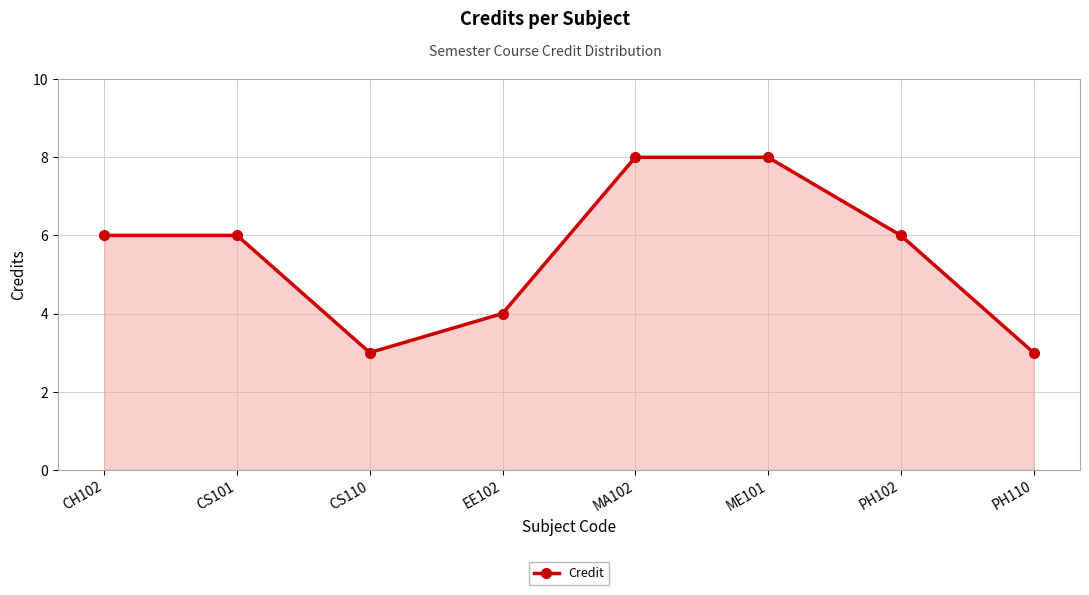

How many interior local valleys (lower than both neighbors) does the data have?

1